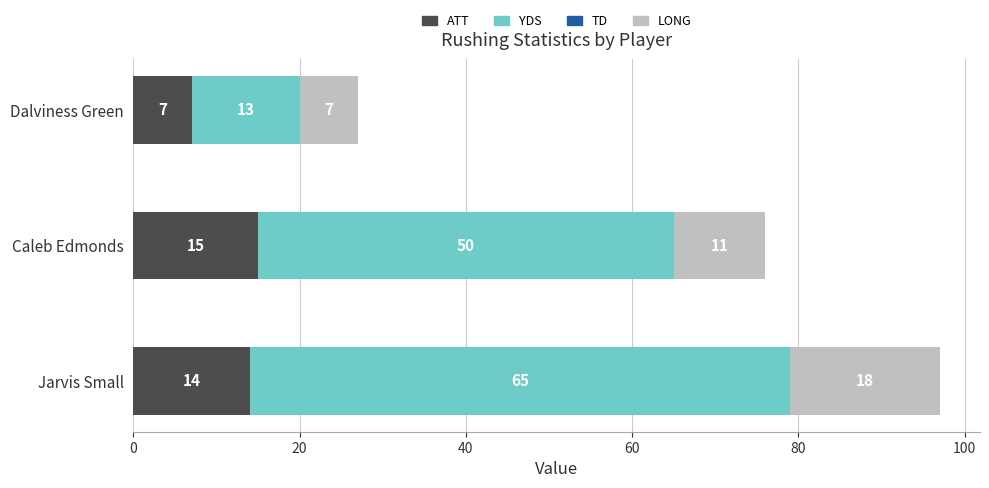

Is it true that ATT equals 24 at Caleb Edmonds?

False